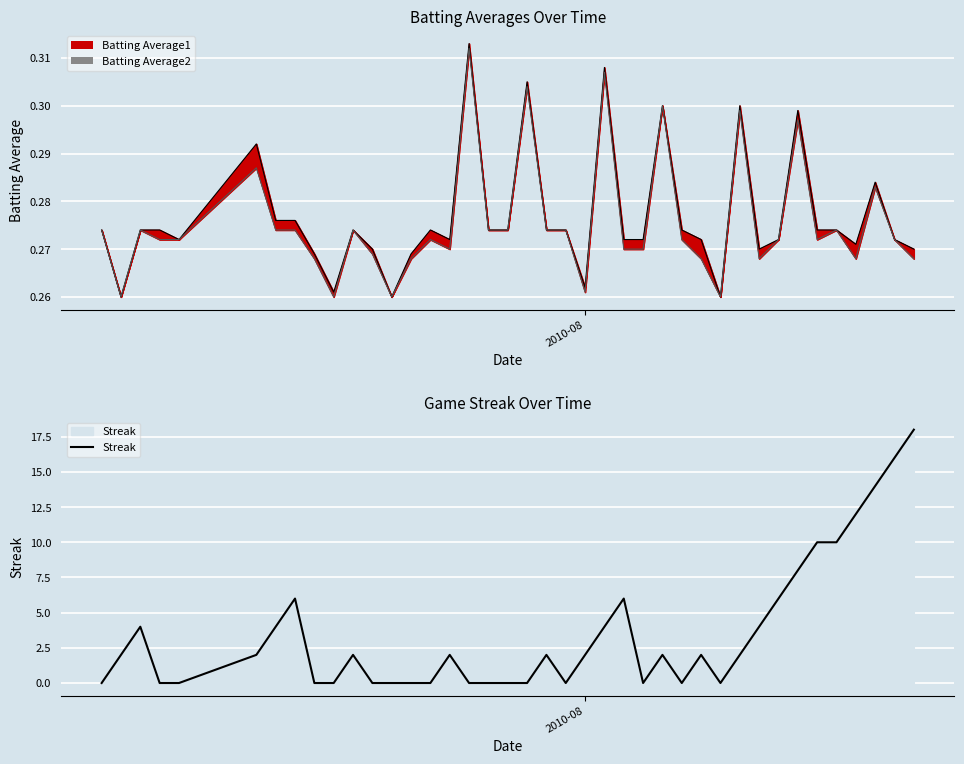

How many lines are shown in the chart?

1